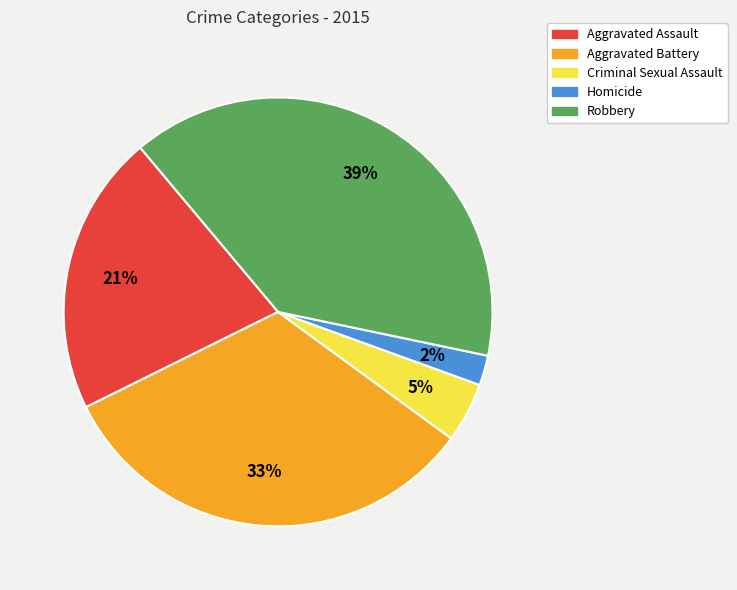

Count the number of slices in the pie.

5